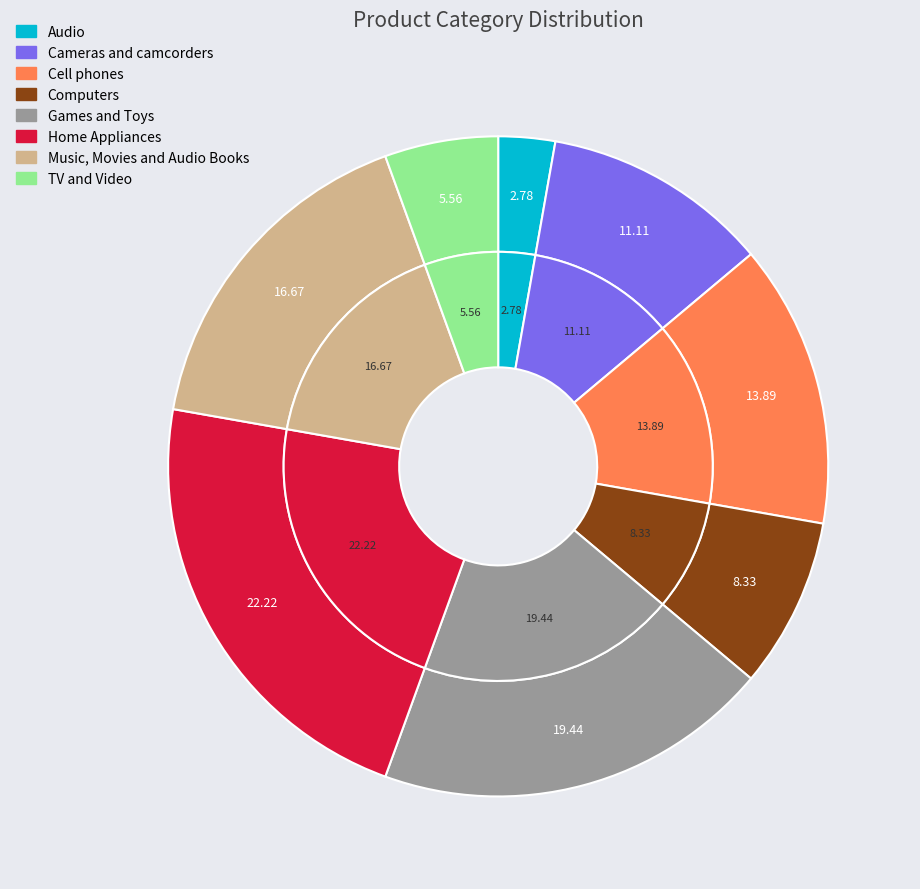

Which category has the smallest portion of the pie?

Audio